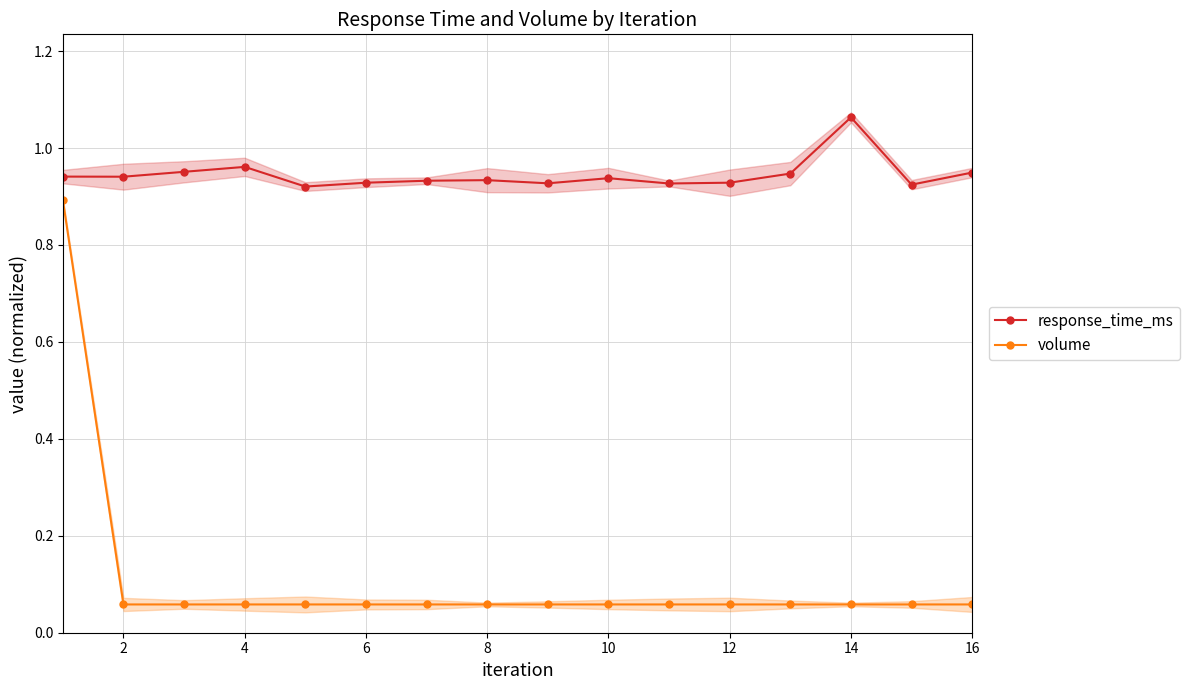

What is the approximate value of volume at 2?

0.1